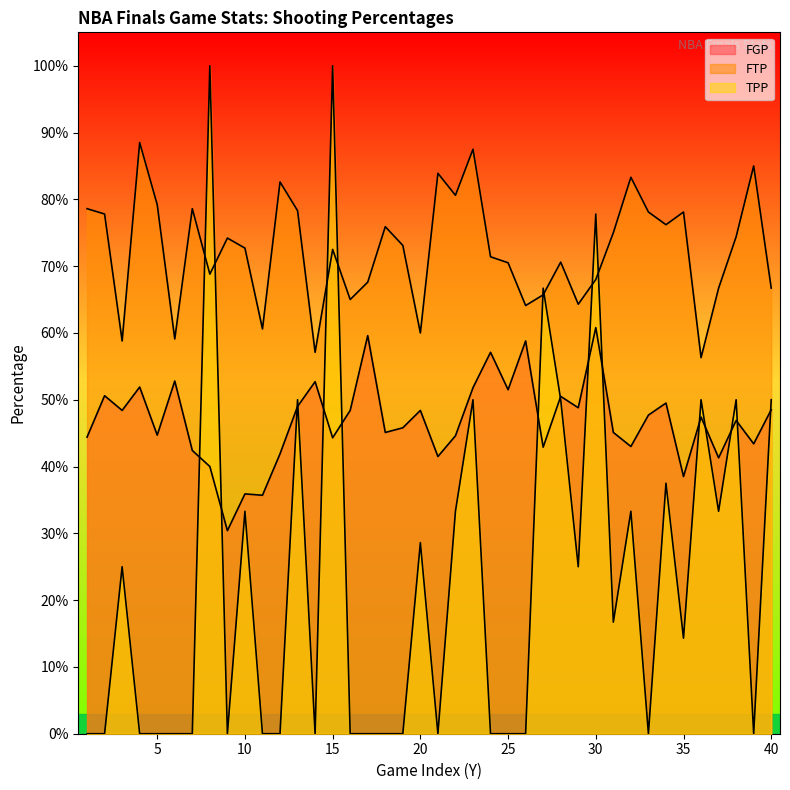

True or false: FGP and TPP intersect in this chart.

True